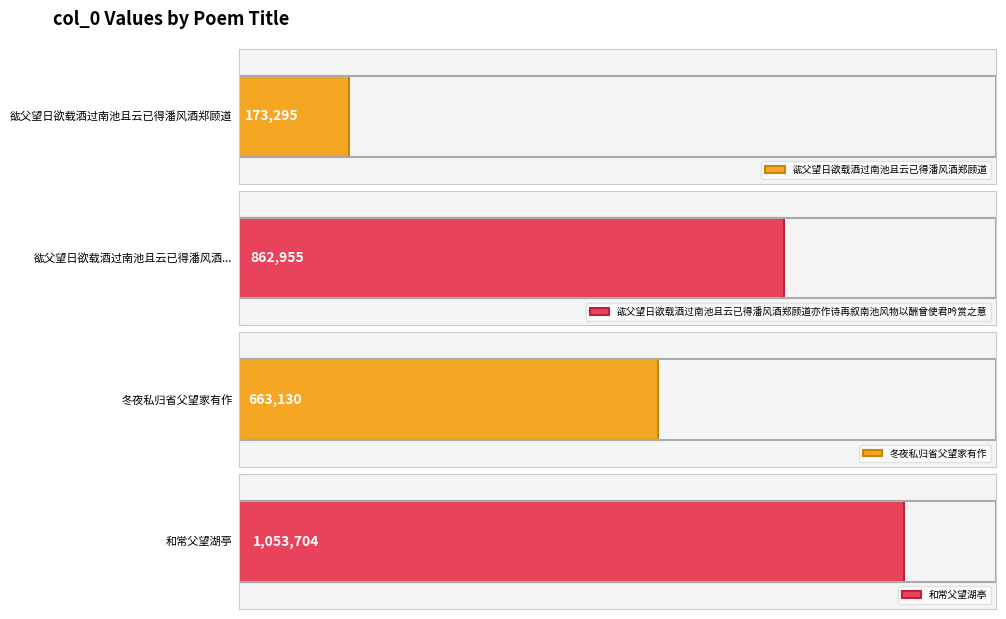

Reading right to left, transcribe all the data shown in this chart.

和常父望湖亭=1053704	冬夜私归省父望家有作=663130	谹父望日欲载酒过南池且云已得潘风酒郑顾道亦作诗再叙南池风物以酬曾使君吟赏之意=862955	谹父望日欲载酒过南池且云已得潘风酒郑顾道=173295